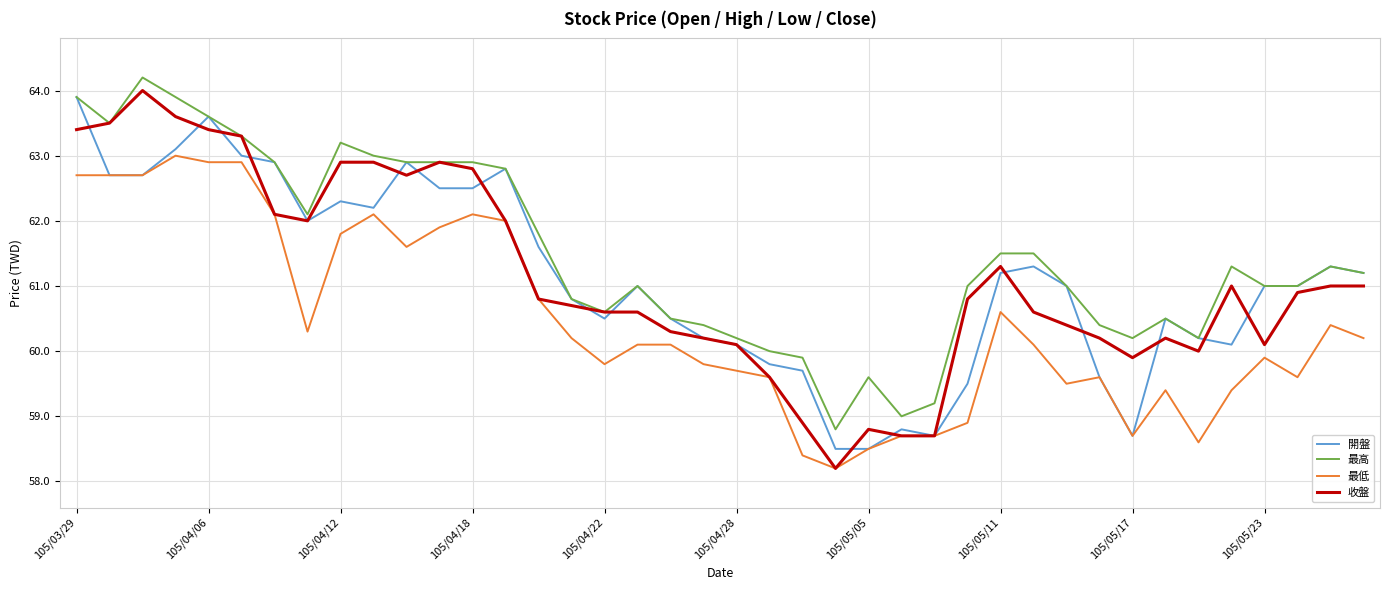

Reading left to right, what are all the values shown in this chart?

開盤: 63.9	62.7	62.7	63.1	63.6	63.0	62.9	62.0	62.3	62.2	62.9	62.5	62.5	62.8	61.6	60.8	60.5	61.0	60.5	60.2	60.1	59.8	59.7	58.5	58.5	58.8	58.7	59.5	61.2	61.3	61.0	59.6	58.7	60.5	60.2	60.1	61.0	61.0	61.3	61.2
最高: 63.9	63.5	64.2	63.9	63.6	63.3	62.9	62.1	63.2	63.0	62.9	62.9	62.9	62.8	61.8	60.8	60.6	61.0	60.5	60.4	60.2	60.0	59.9	58.8	59.6	59.0	59.2	61.0	61.5	61.5	61.0	60.4	60.2	60.5	60.2	61.3	61.0	61.0	61.3	61.2
最低: 62.7	62.7	62.7	63.0	62.9	62.9	62.1	60.3	61.8	62.1	61.6	61.9	62.1	62.0	60.8	60.2	59.8	60.1	60.1	59.8	59.7	59.6	58.4	58.2	58.5	58.7	58.7	58.9	60.6	60.1	59.5	59.6	58.7	59.4	58.6	59.4	59.9	59.6	60.4	60.2
收盤: 63.4	63.5	64.0	63.6	63.4	63.3	62.1	62.0	62.9	62.9	62.7	62.9	62.8	62.0	60.8	60.7	60.6	60.6	60.3	60.2	60.1	59.6	58.9	58.2	58.8	58.7	58.7	60.8	61.3	60.6	60.4	60.2	59.9	60.2	60.0	61.0	60.1	60.9	61.0	61.0